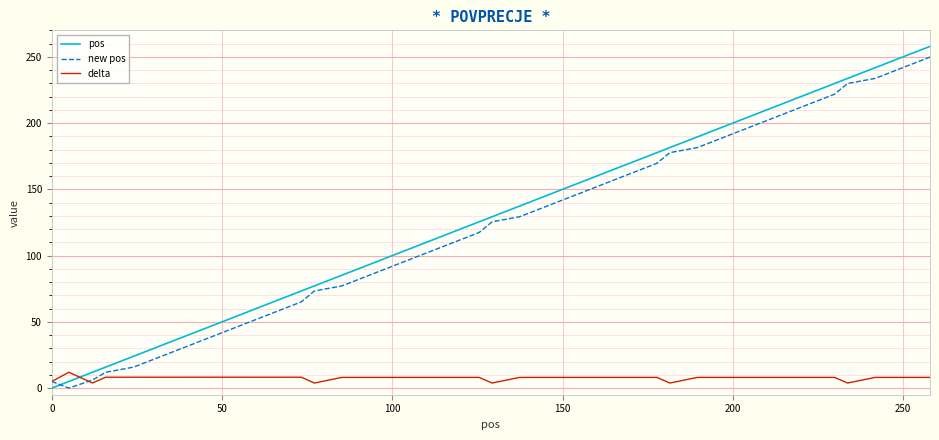

How many lines are shown in the chart?

3